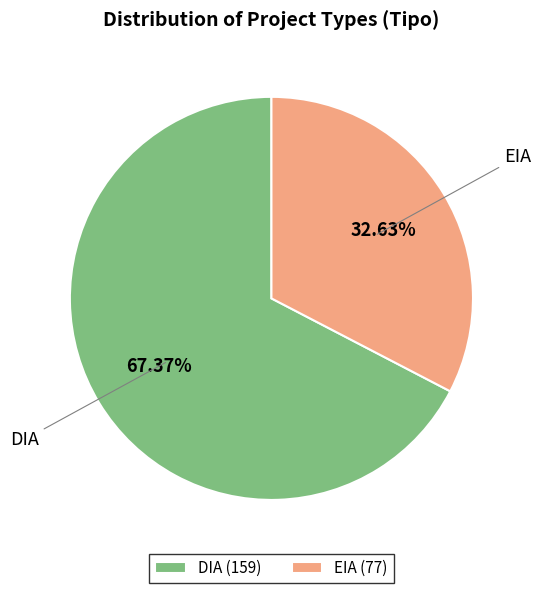

The DIA slice represents 67% of the pie. True or false?

True